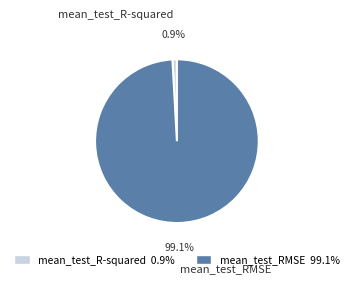

How many slices are in this pie chart?

2